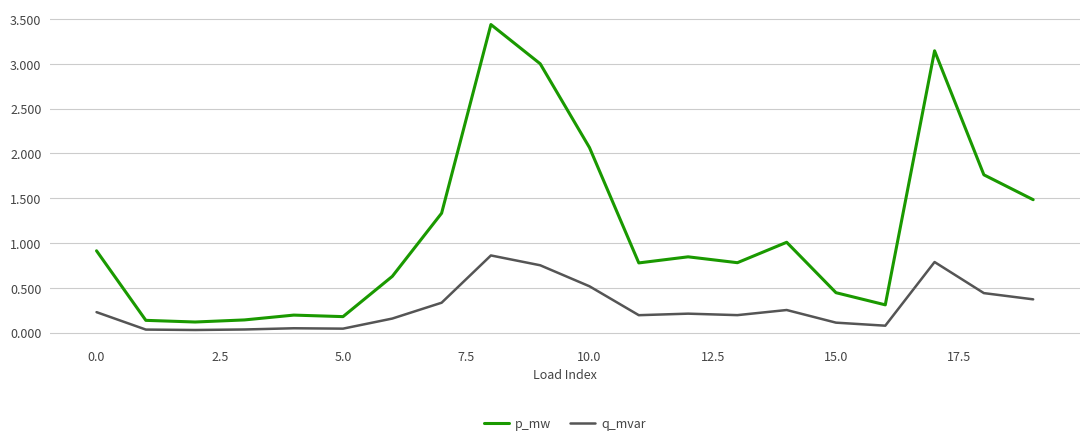

True or false: q_mvar and p_mw cross at least once.

False